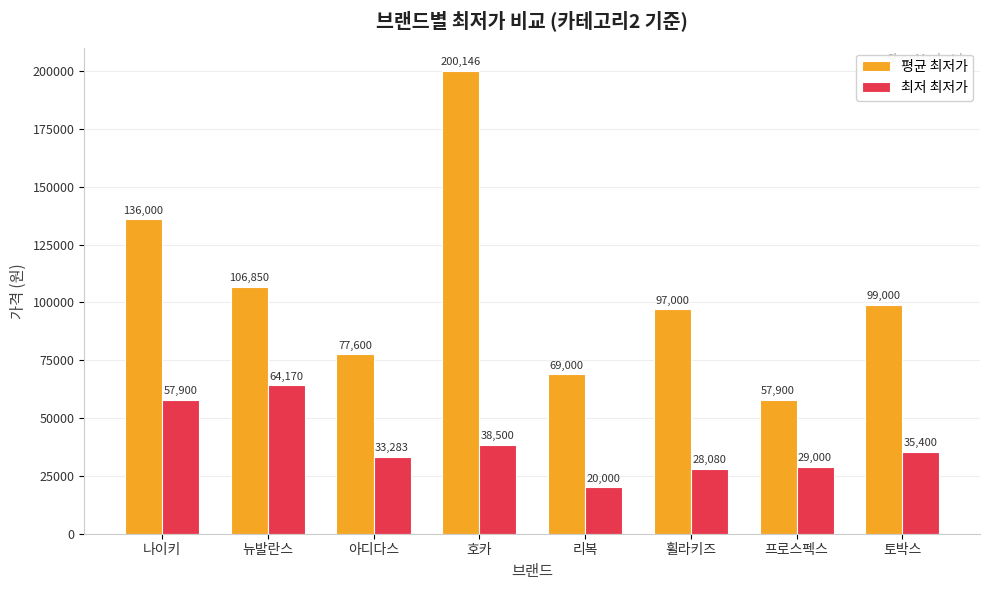

What is the greatest value displayed?

200146